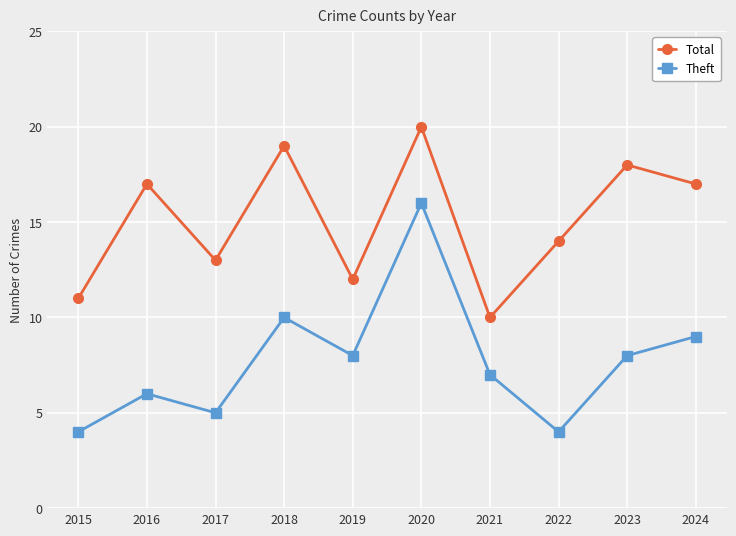

Reading left to right, what are all the values shown in this chart?

Total: 2015=11	2016=17	2017=13	2018=19	2019=12	2020=20	2021=10	2022=14	2023=18	2024=17
Theft: 2015=4	2016=6	2017=5	2018=10	2019=8	2020=16	2021=7	2022=4	2023=8	2024=9